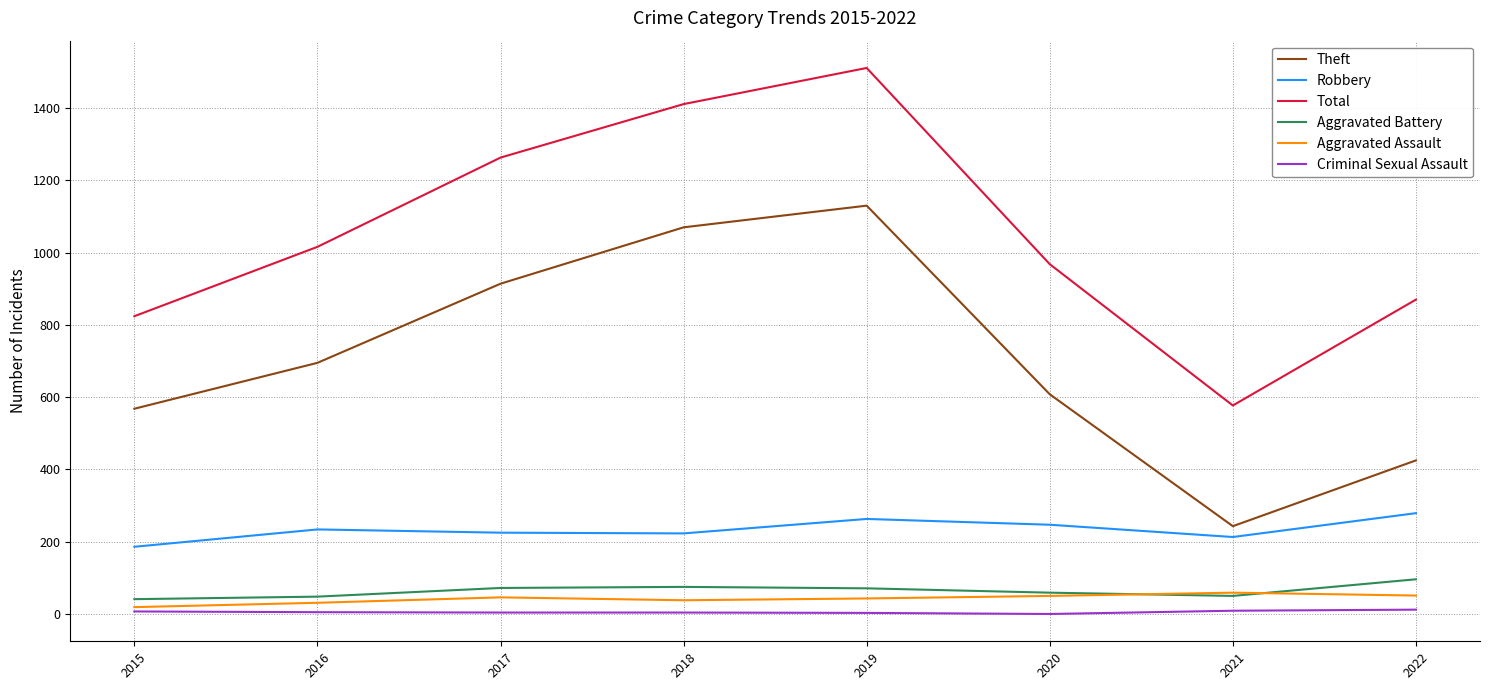

What is the approximate value of Total at 2018?

1411